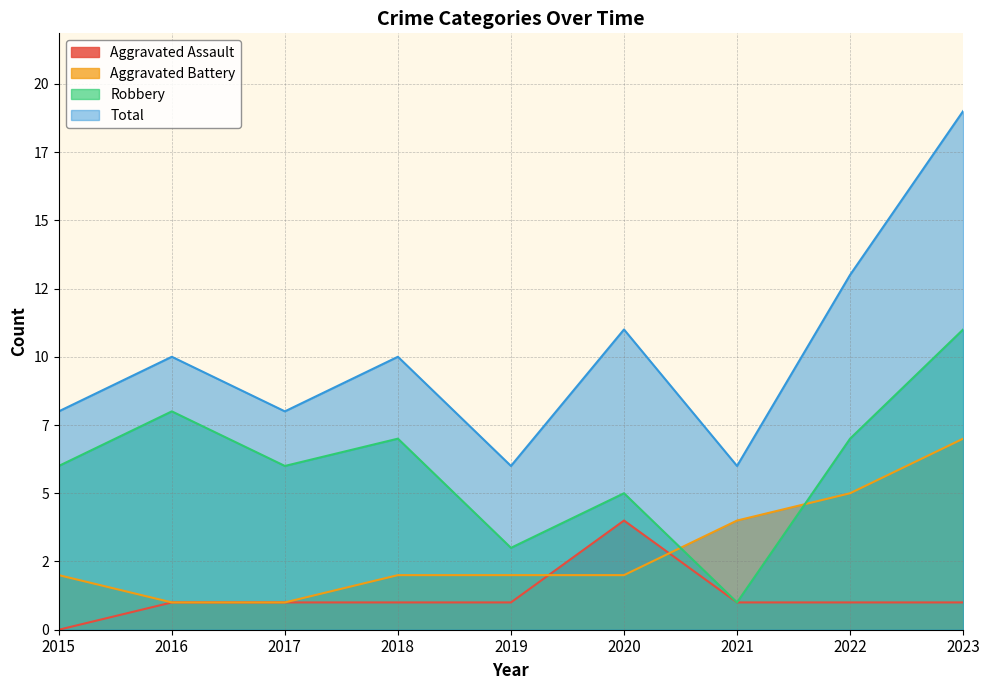

Reading left to right, list all the values displayed in this chart.

Aggravated Assault: 0	1	1	1	1	4	1	1	1
Aggravated Battery: 2	1	1	2	2	2	4	5	7
Robbery: 6	8	6	7	3	5	1	7	11
Total: 8	10	8	10	6	11	6	13	19